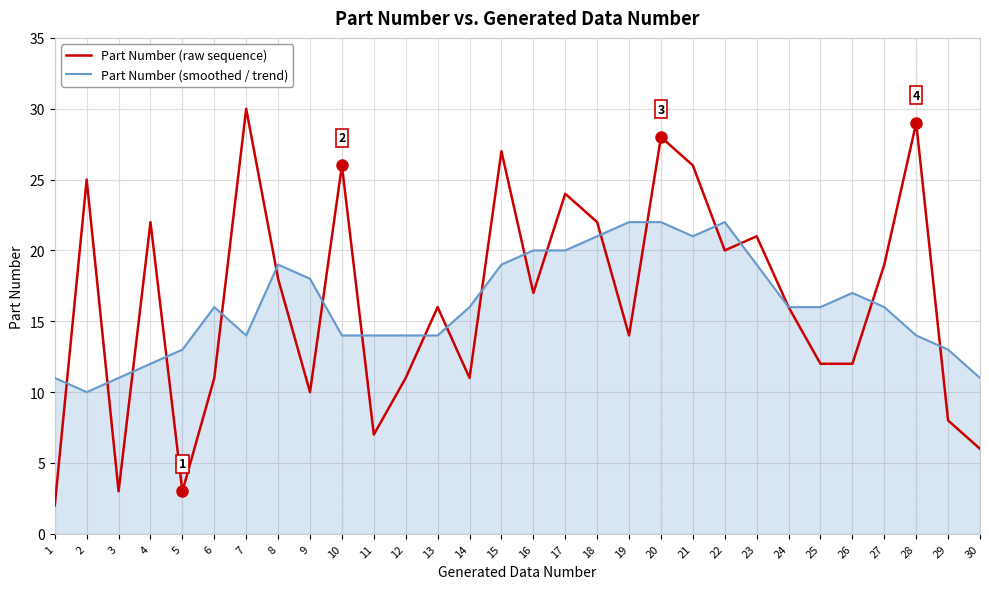

Rank the series by their maximum value, from lowest to highest.

Part Number (smoothed / trend), Part Number (raw sequence)